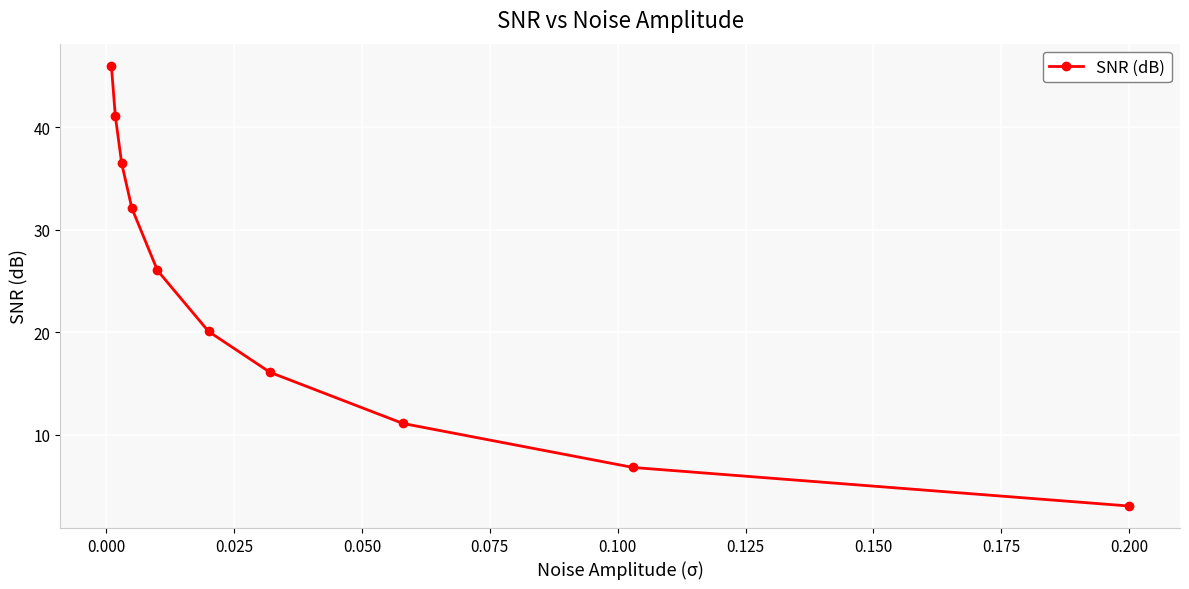

True or false: the data has more than 0 interior local peaks.

False